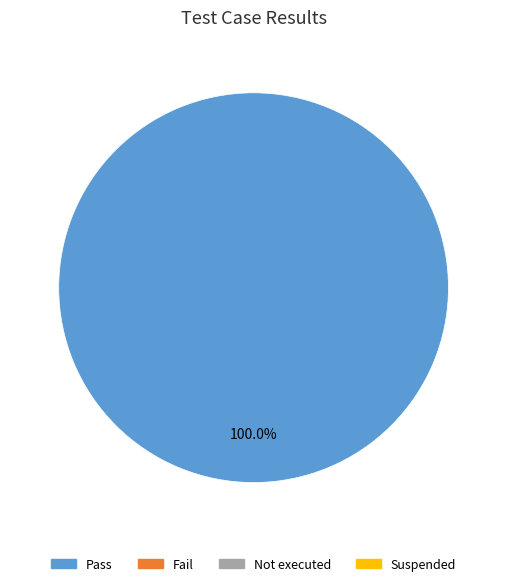

How many slices are in this pie chart?

1